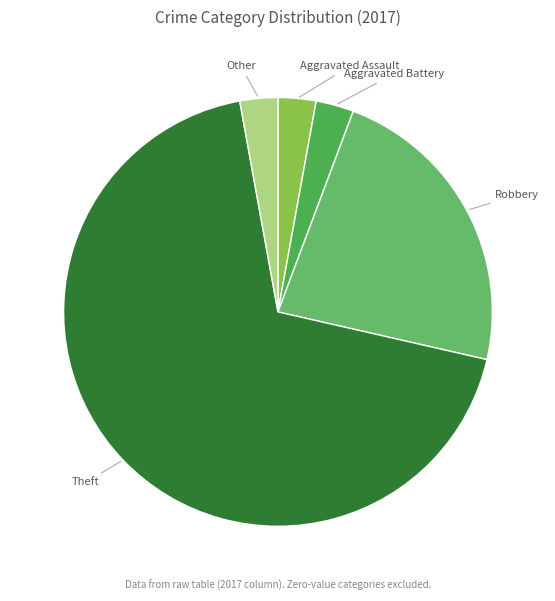

Is the sum of Robbery and Other greater than half?

No